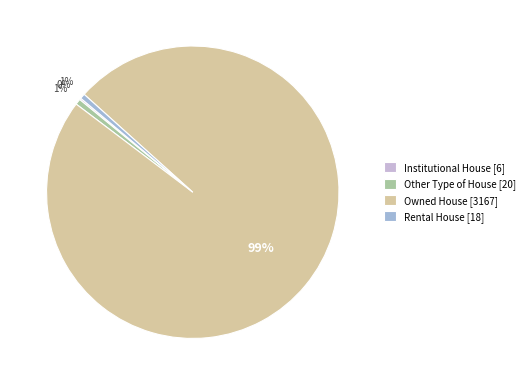

True or false: Rental House accounts for 11% of the total.

False